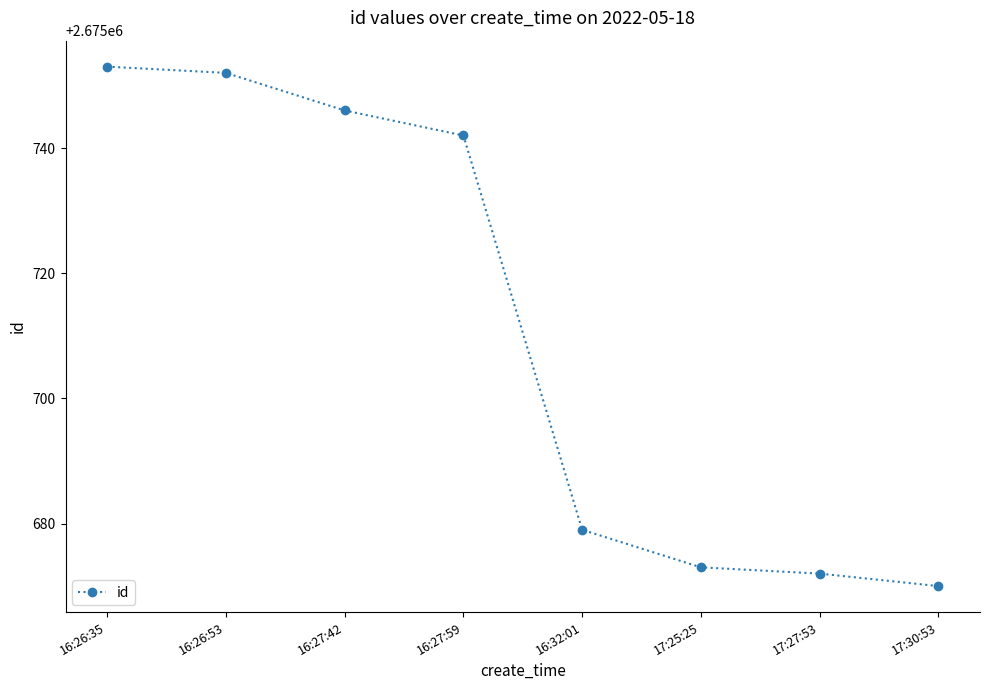

The chart shows a value of 1416454 at 17:30:53. True or false?

False